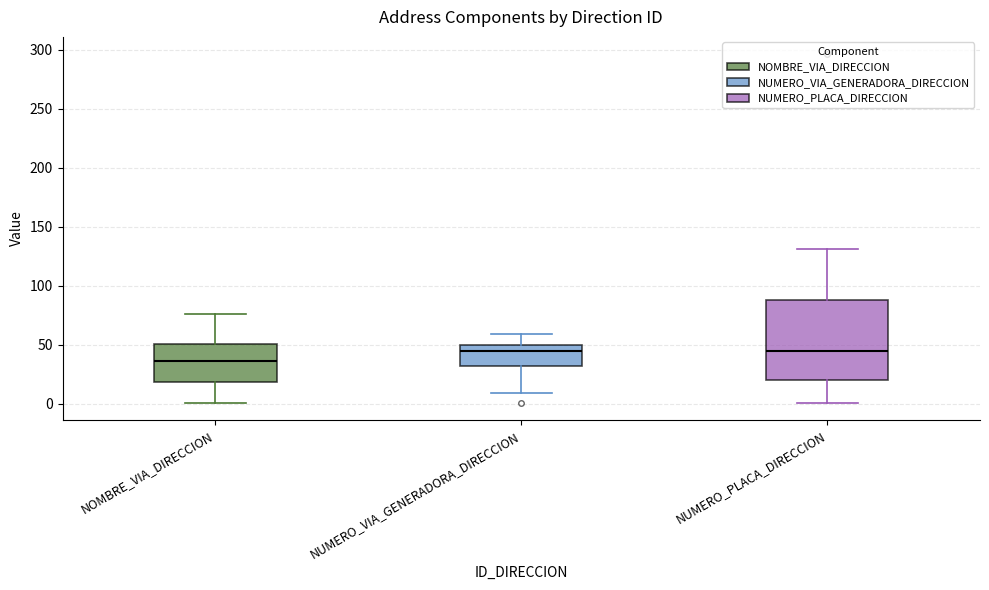

Comparing the boxes themselves (not the whiskers), which one is the tallest?

NUMERO_PLACA_DIRECCION